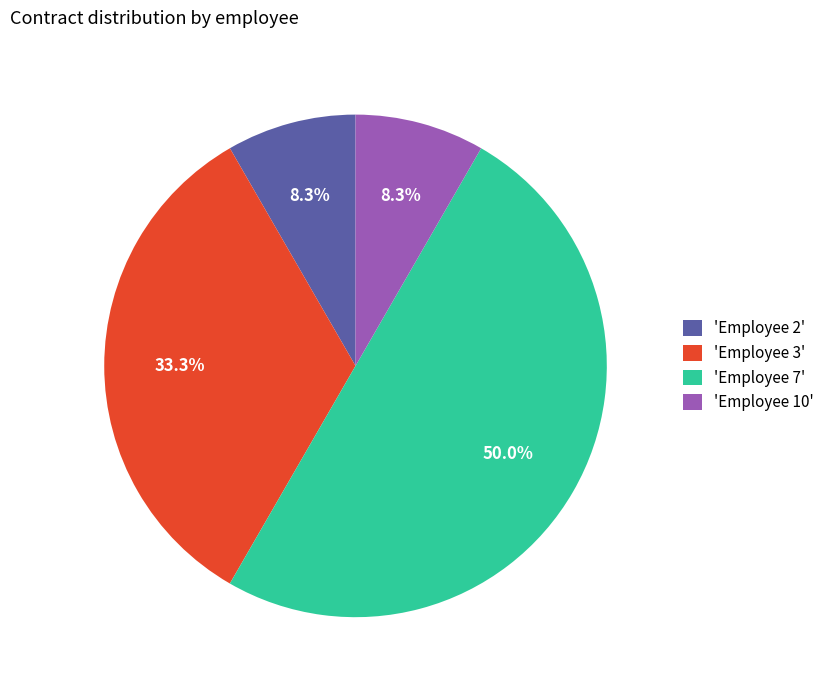

Count the number of slices in the pie.

4